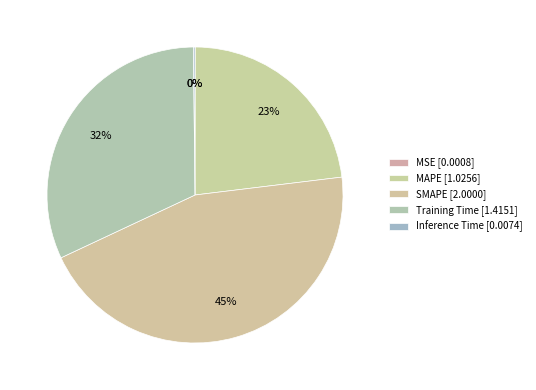

To the nearest percent, what is the average slice percentage?

20%